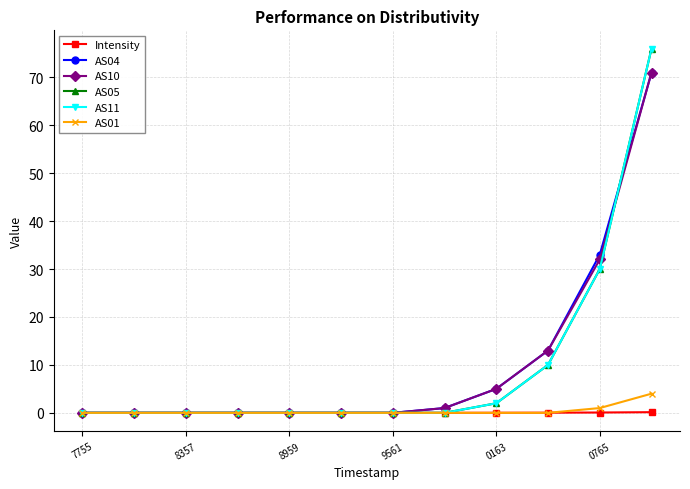

Rank the series by their maximum value, from highest to lowest.

AS05, AS11, AS04, AS10, AS01, Intensity